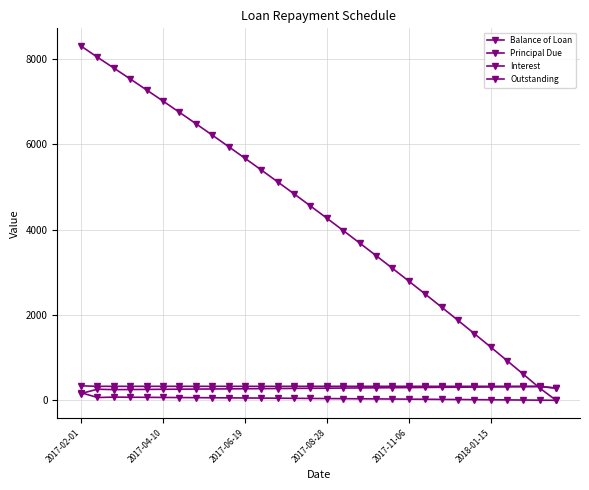

At how many categories does at least one series exceed 1907?

23